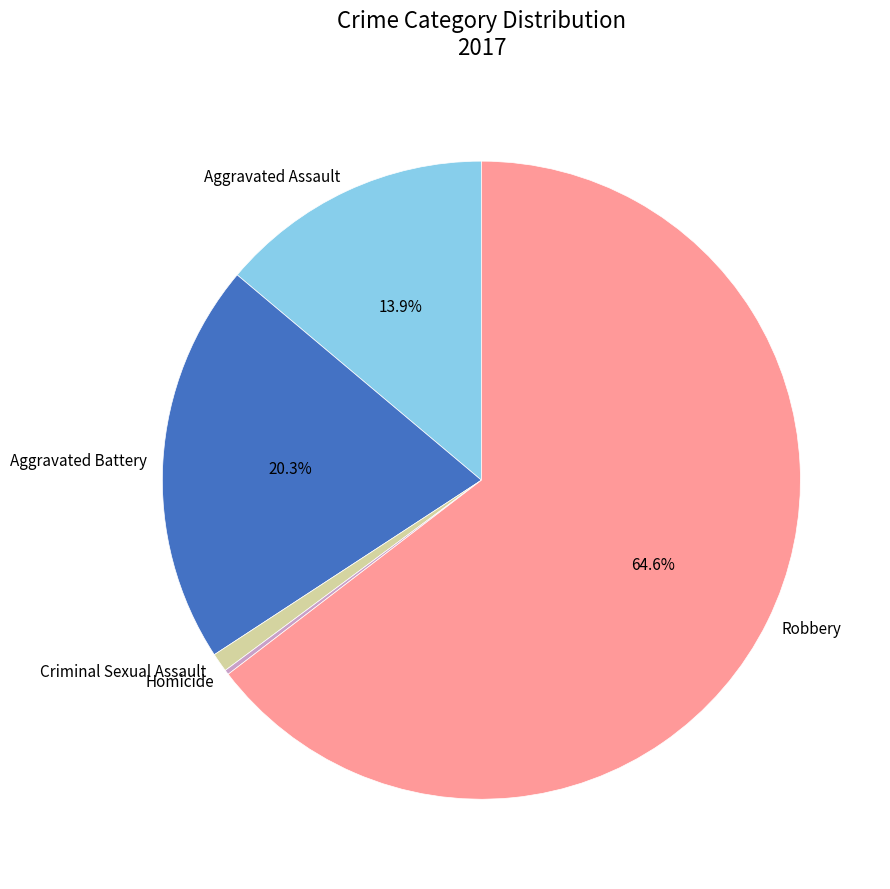

Is it true that Criminal Sexual Assault is 11% of the pie?

False